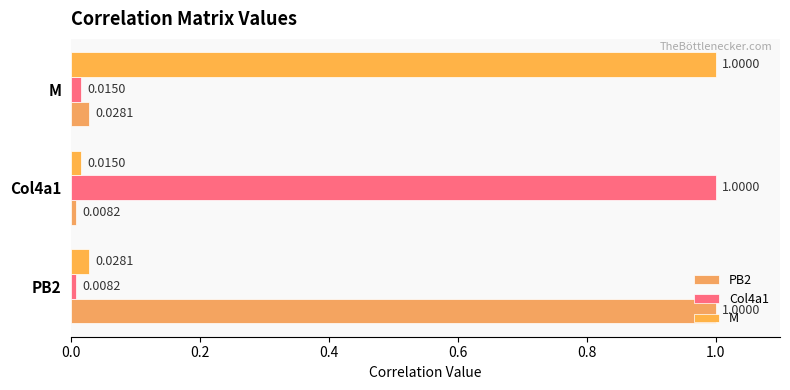

What is the greatest value displayed?

1.0